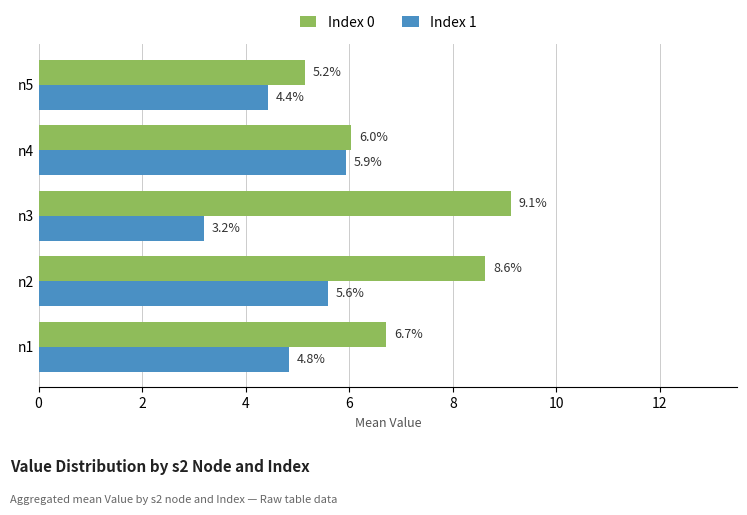

What is the total value across all series at n2?

14.2